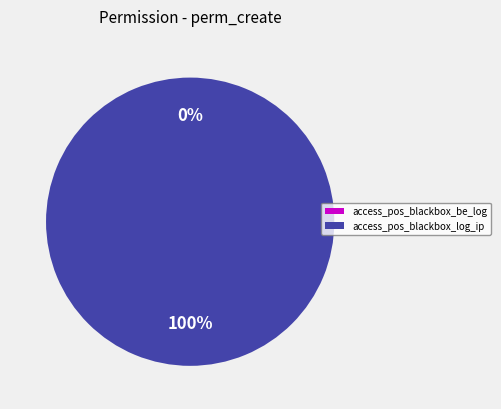

Does access_pos_blackbox_be_log account for over 50% of the chart?

No